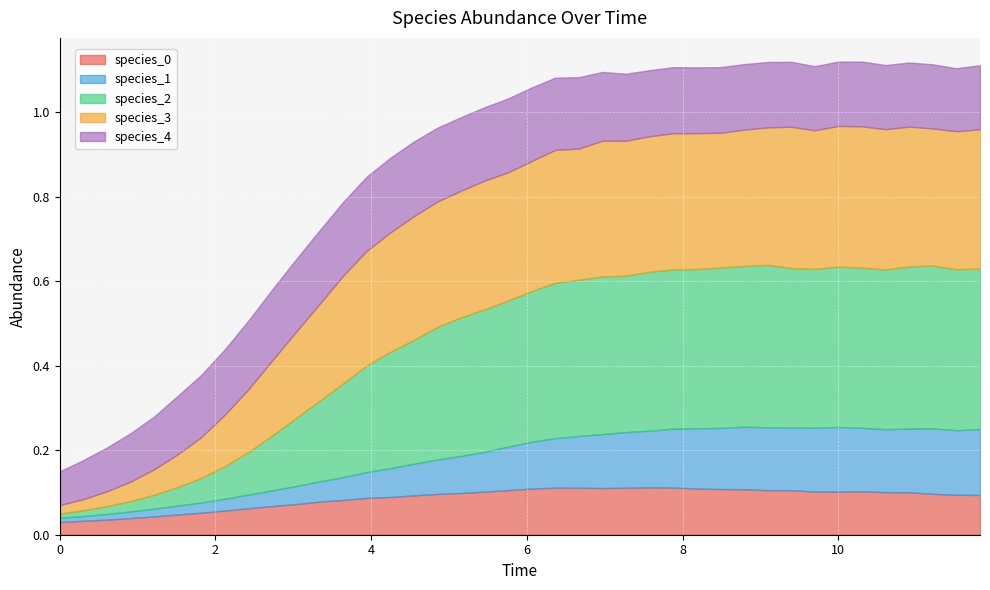

Read the species_4 value at 6.0606060606060606.

0.2